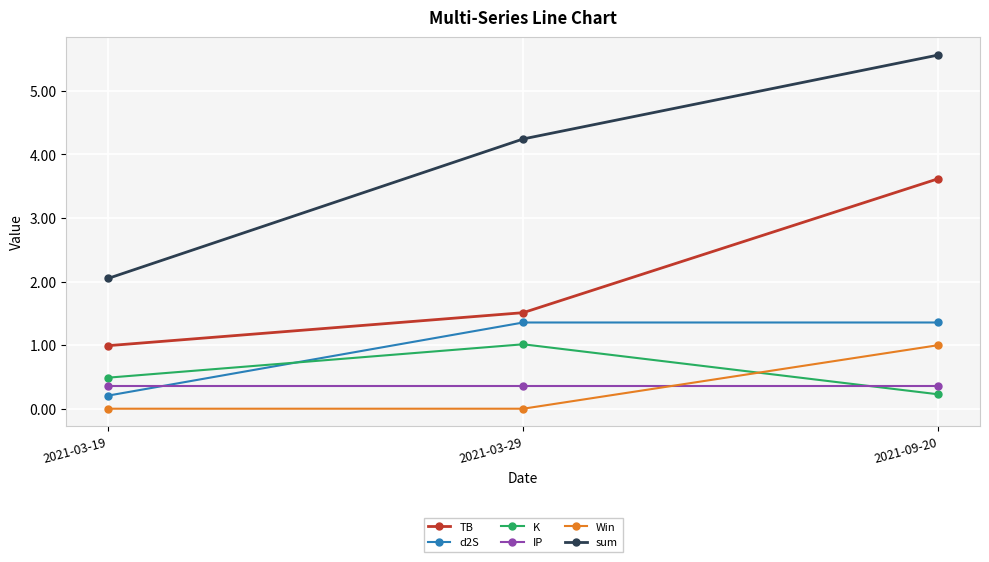

Does the chart have visible grid lines?

Yes